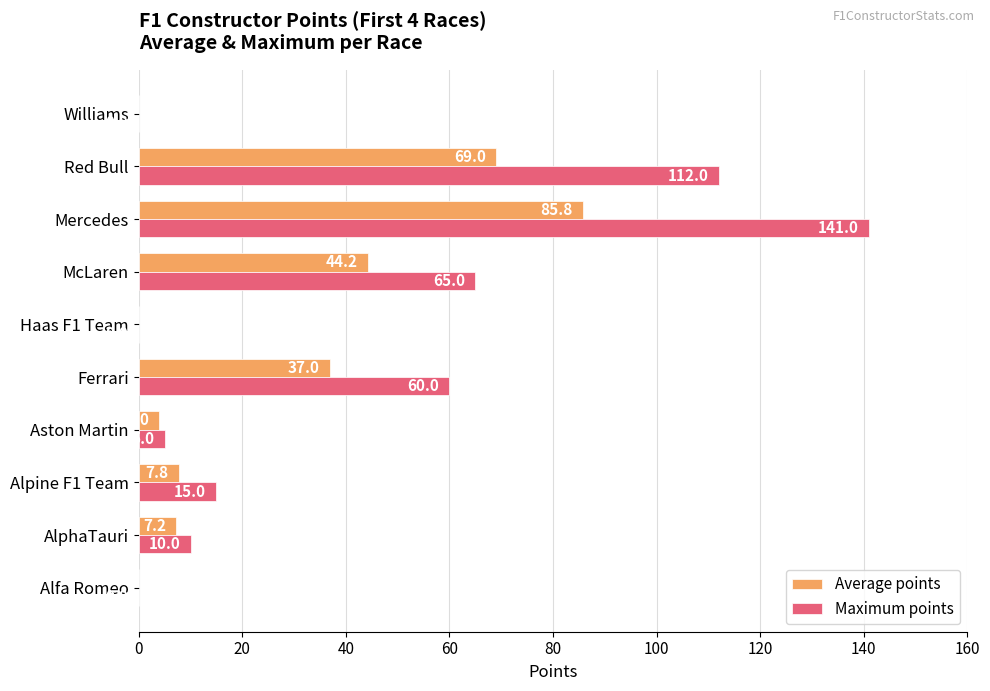

The Maximum points series shows 141.0 at Mercedes. True or false?

True